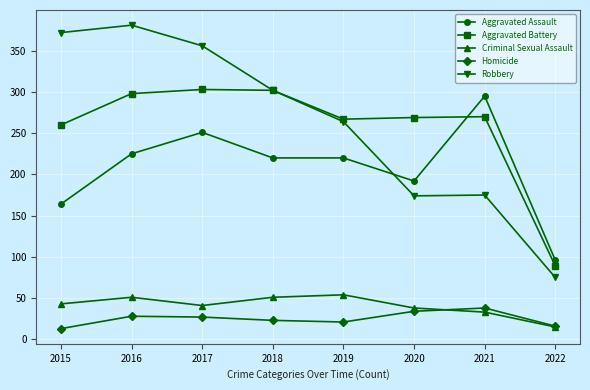

Which series has the largest range (max minus min)?

Robbery